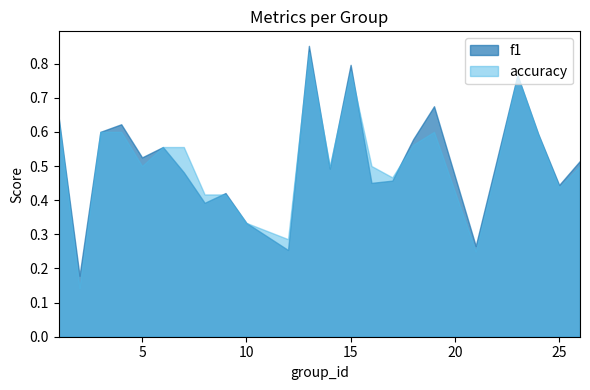

How many categories are shown in the chart?

24